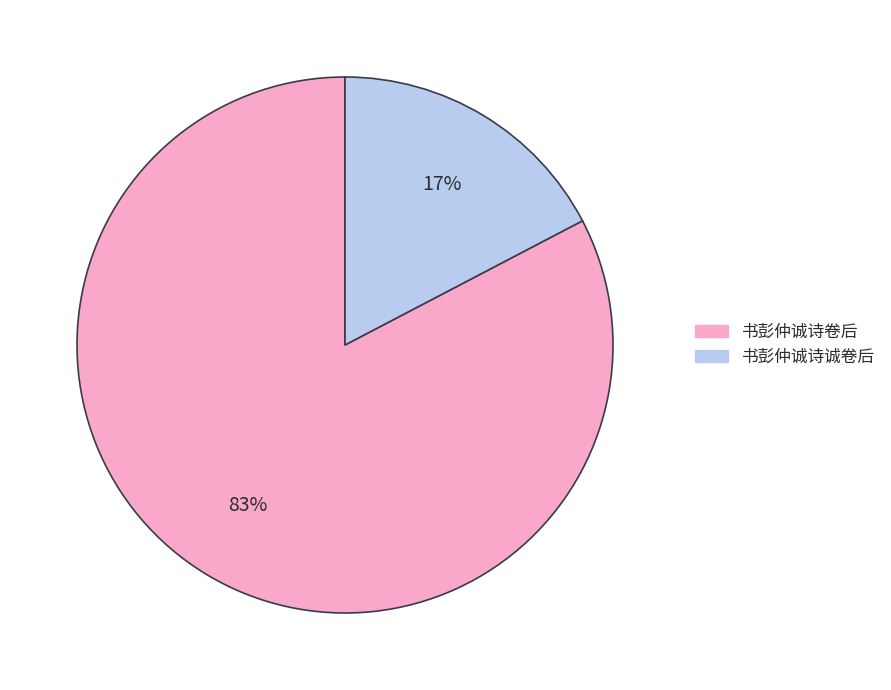

The 书彭仲诚诗诚卷后 slice represents 3% of the pie. True or false?

False